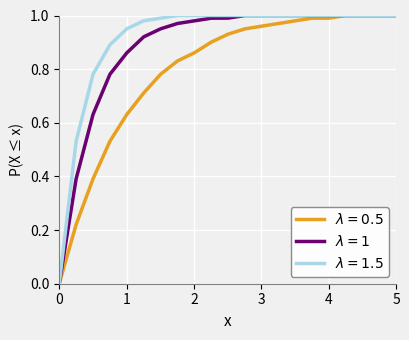

List the series in order of their overall mean, lowest first.

$\lambda = 0.5$, $\lambda = 1$, $\lambda = 1.5$